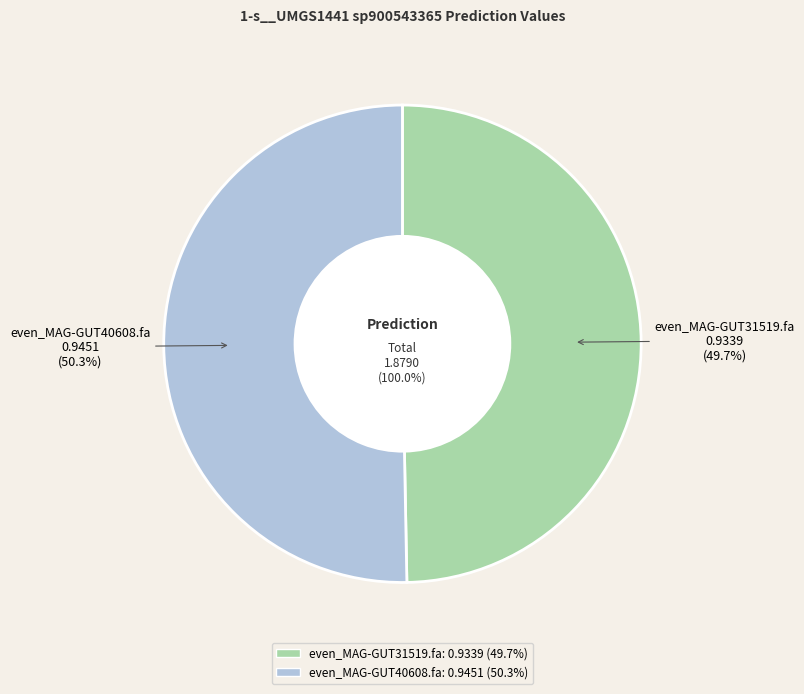

What is the largest slice in the pie chart?

even_MAG-GUT40608.fa